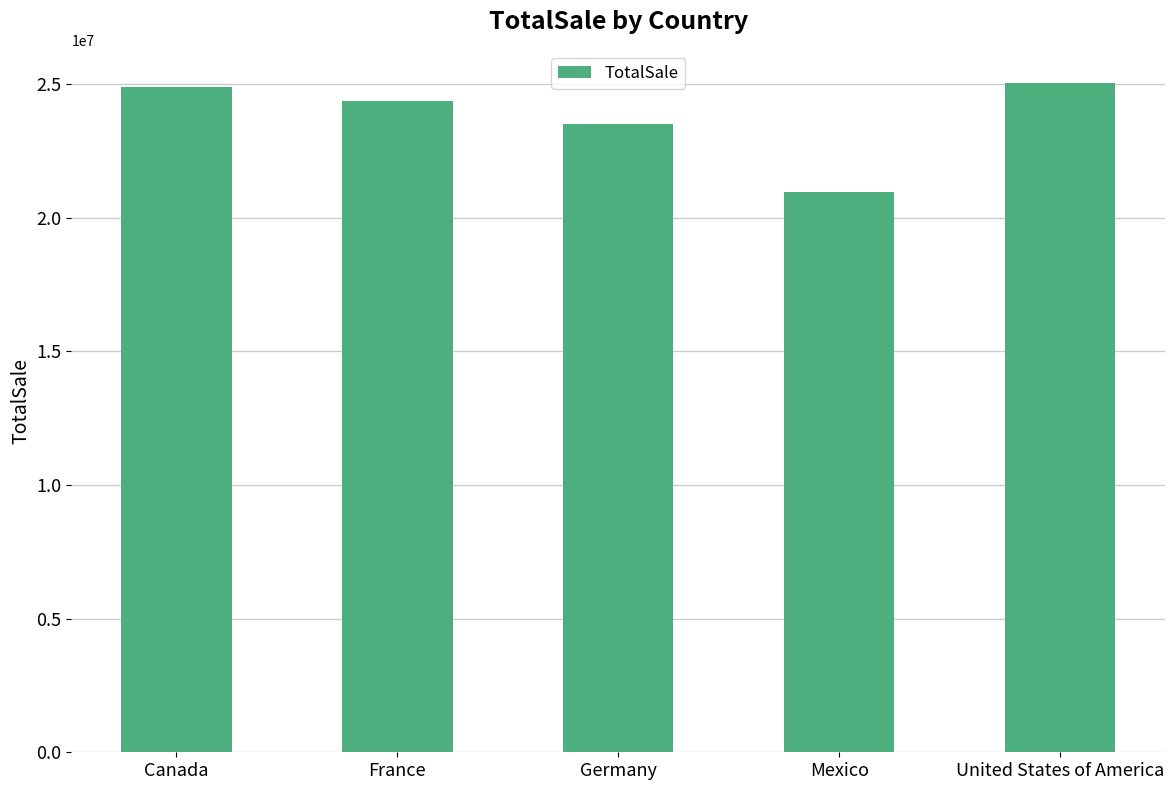

What is the difference between the maximum and minimum values?

4080478.1